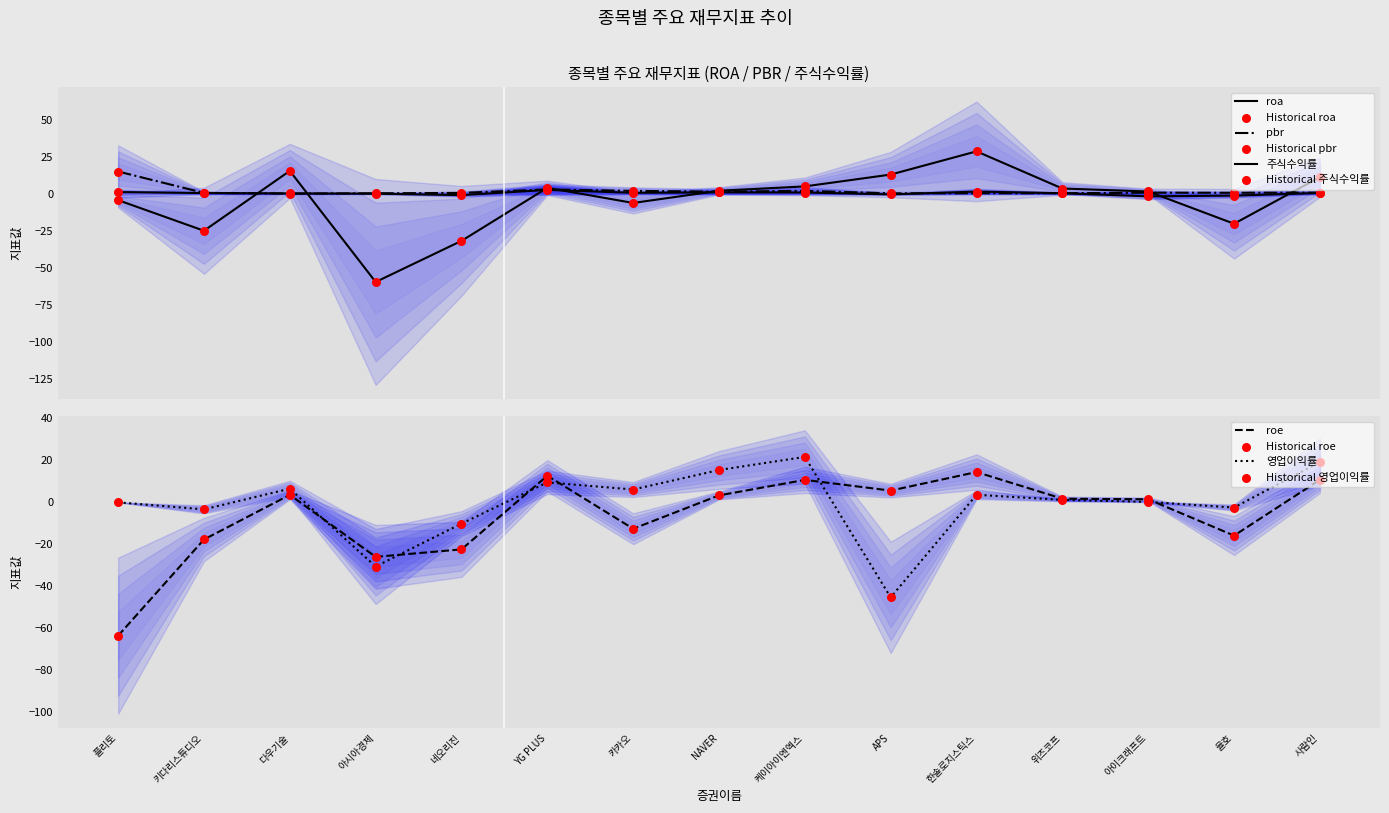

What is the total value across all series at 플리토?

-51.3